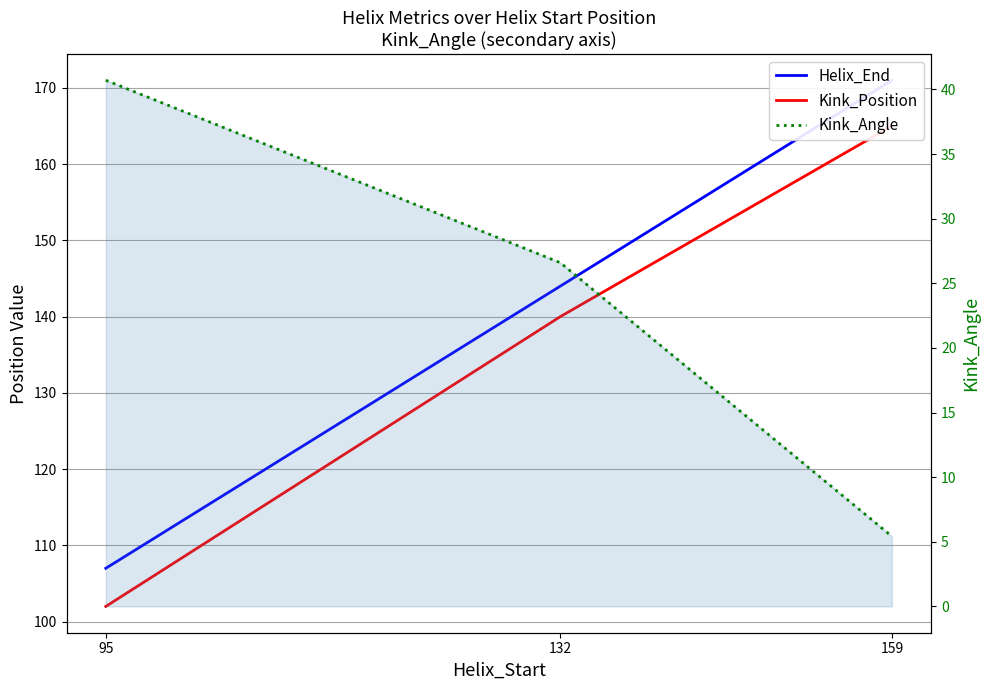

How many values in the Kink_Angle series are below 26?

1